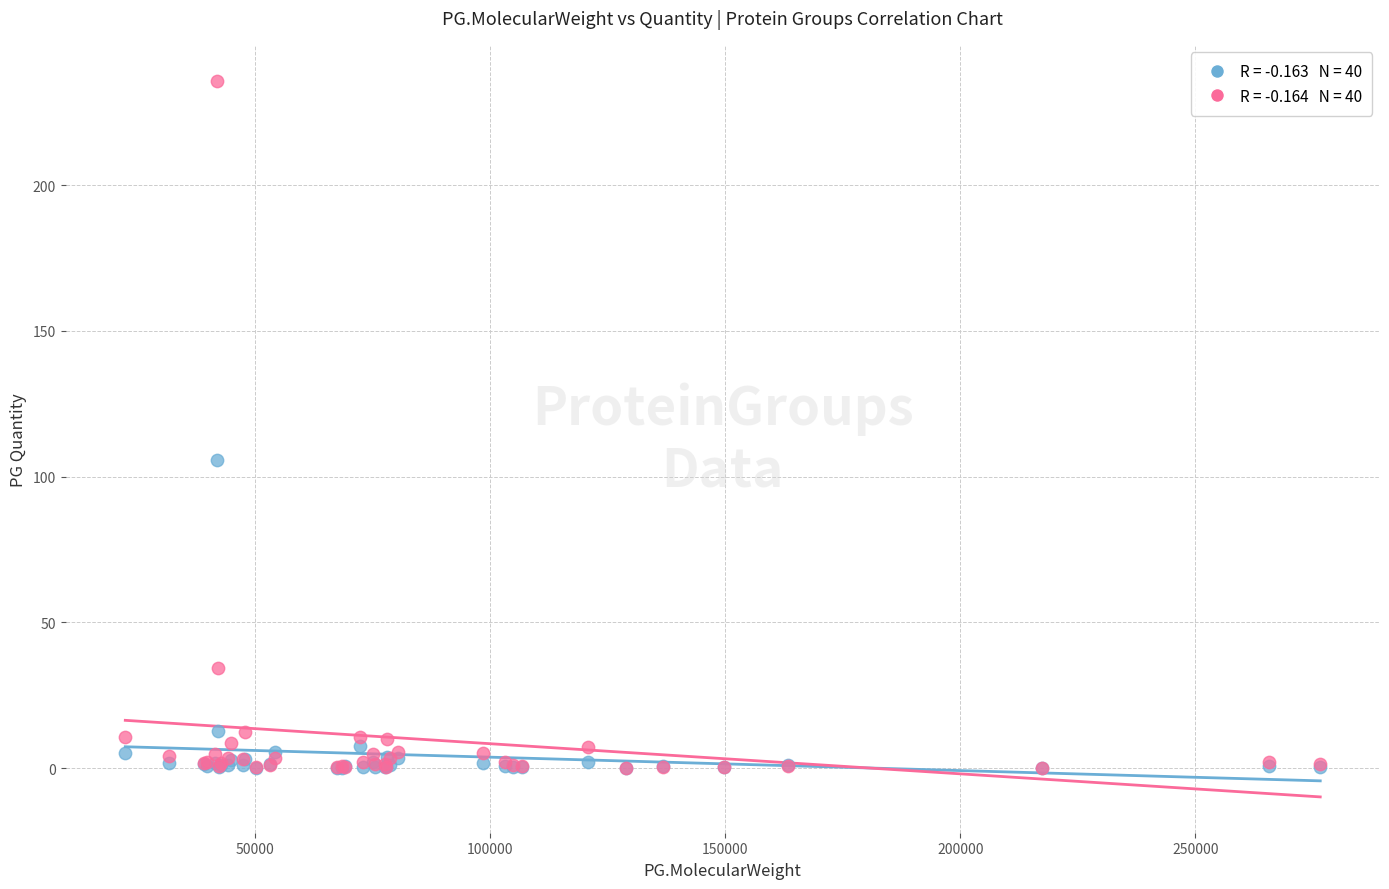

Across all series, what Y value is closest to 117?

105.6